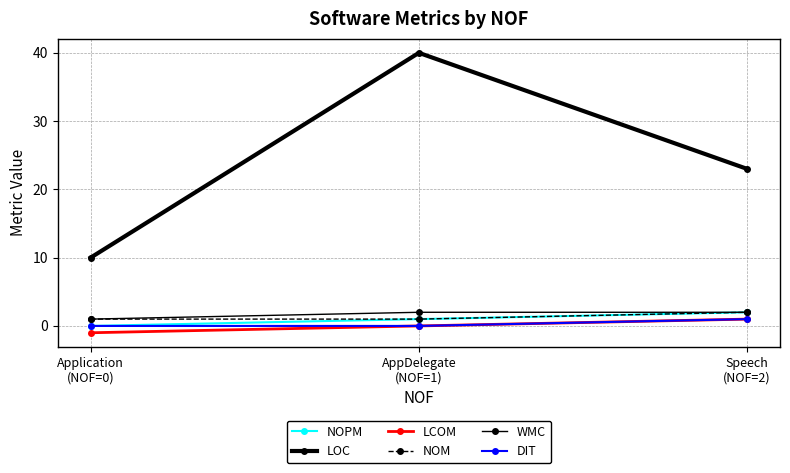

Does the chart have visible grid lines?

Yes